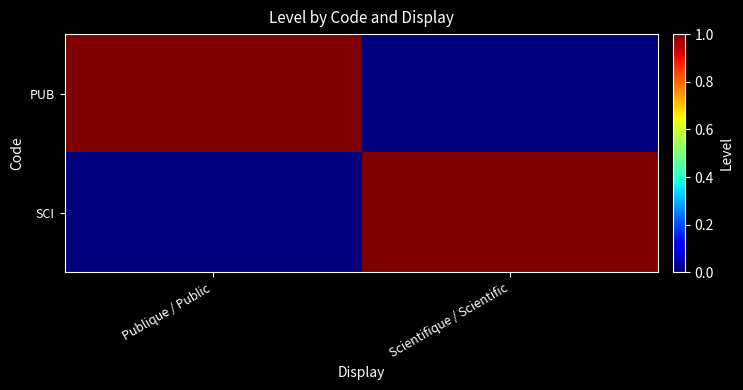

List the series in order of their peak value, lowest first.

PUB, SCI